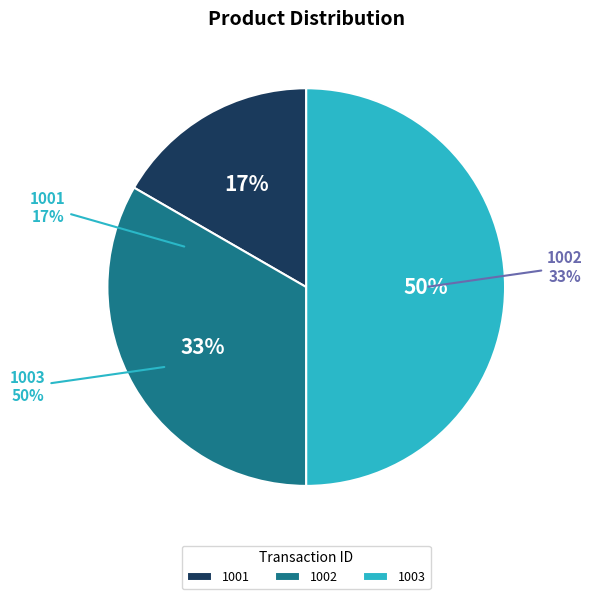

What is the ratio of the value at 1002 to the value at 1003?

0.7